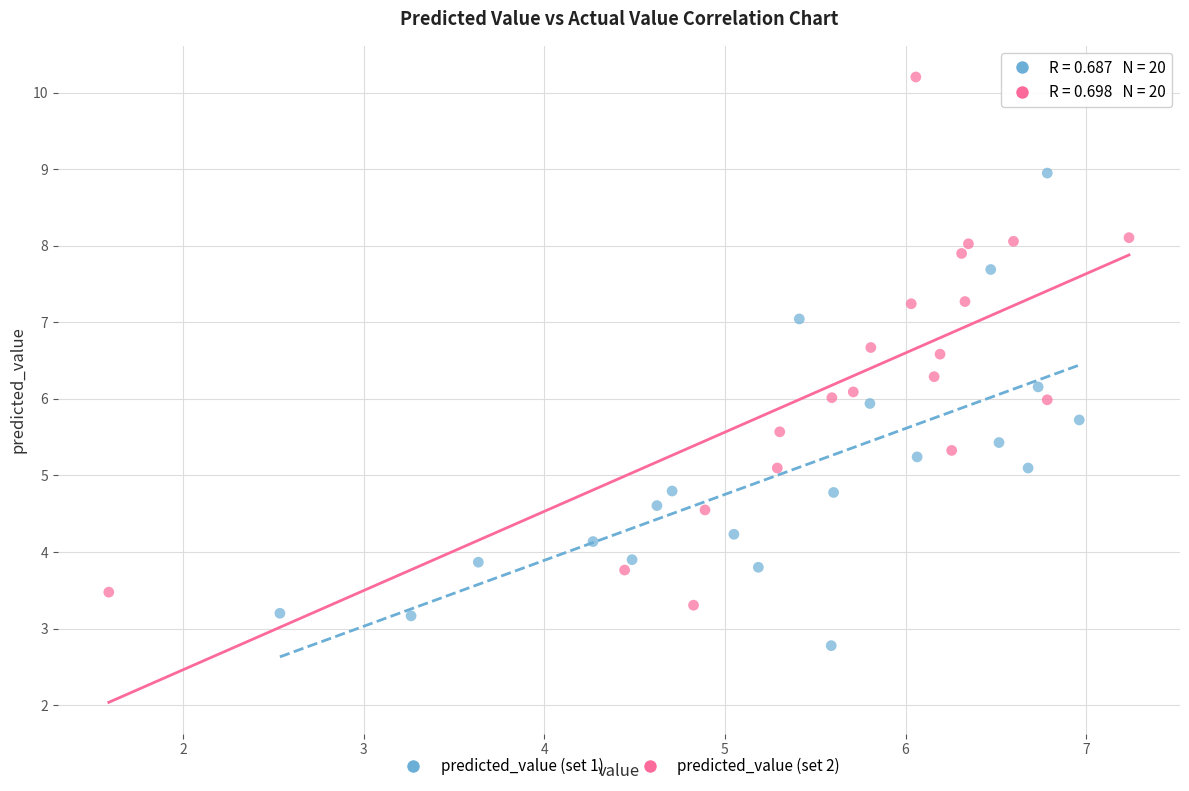

Which series contains the highest Y value?

predicted_value (set 2)